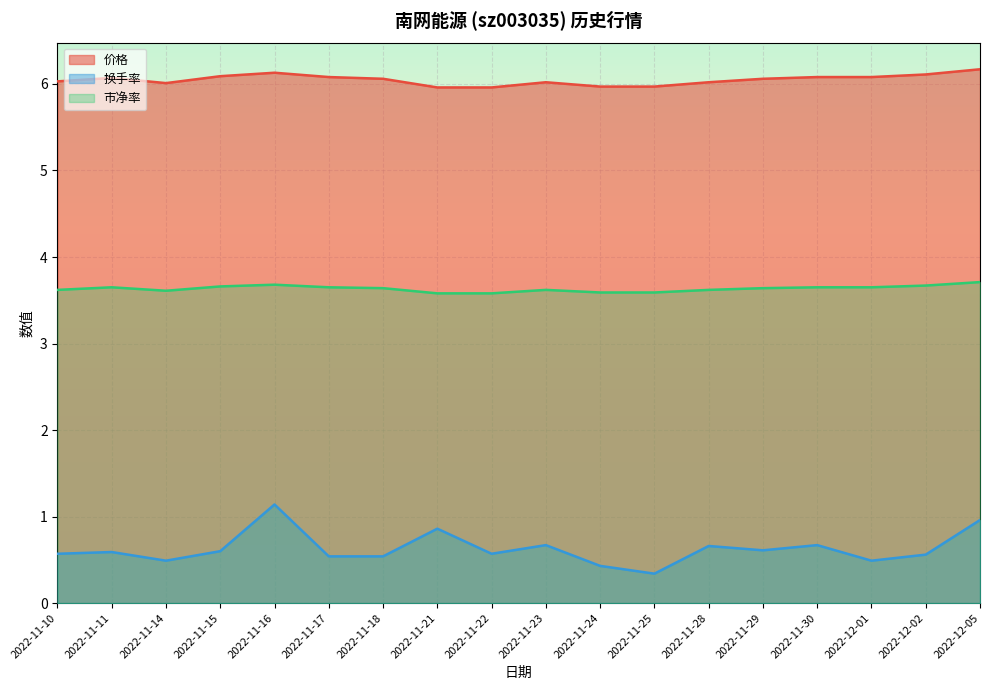

Reading left to right, transcribe all the data shown in this chart.

换手率: 0.6	0.6	0.5	0.6	1.1	0.5	0.5	0.9	0.6	0.7	0.4	0.3	0.7	0.6	0.7	0.5	0.6	1.0
市净率: 3.6	3.6	3.6	3.7	3.7	3.6	3.6	3.6	3.6	3.6	3.6	3.6	3.6	3.6	3.6	3.6	3.7	3.7
价格: 6.0	6.1	6.0	6.1	6.1	6.1	6.1	6.0	6.0	6.0	6.0	6.0	6.0	6.1	6.1	6.1	6.1	6.2